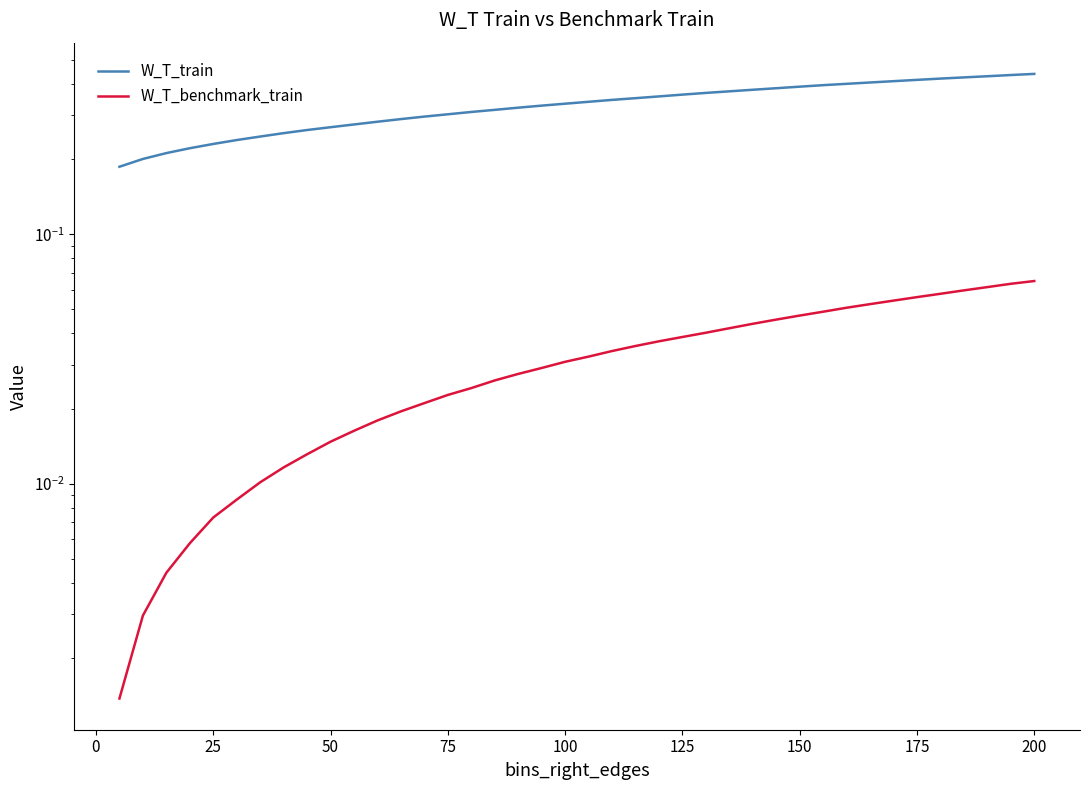

Is it true that W_T_benchmark_train equals 0.0 at 15?

False